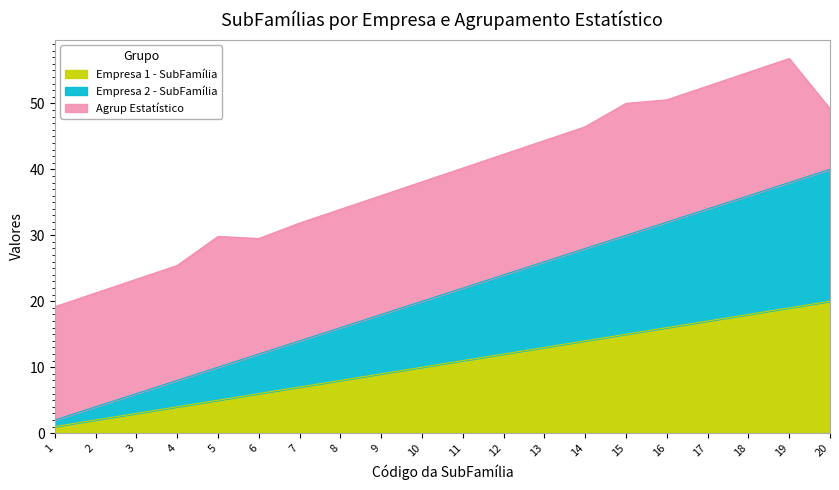

Does the chart display data point markers on the line(s)?

No